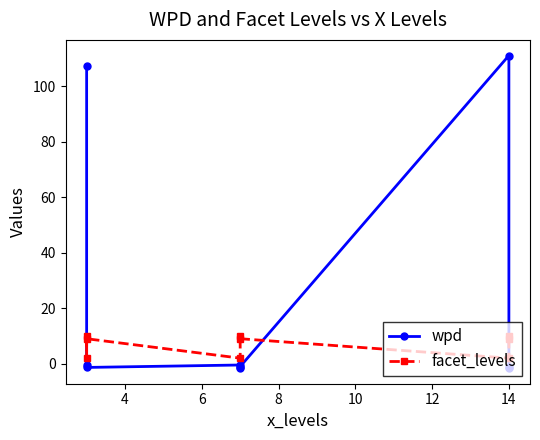

How many lines are shown in the chart?

2